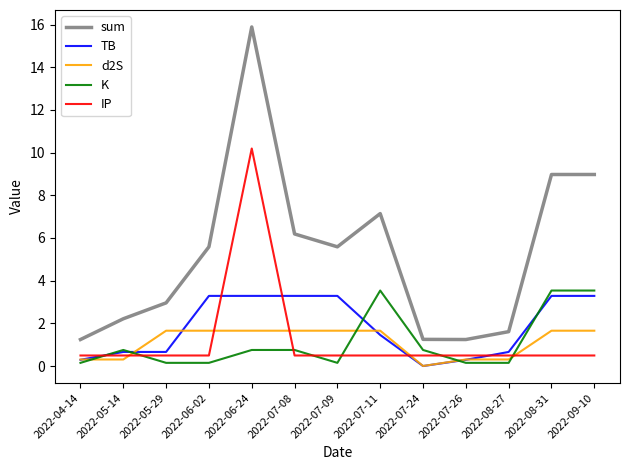

Where is d2S nearest to the value 0?

2022-07-24